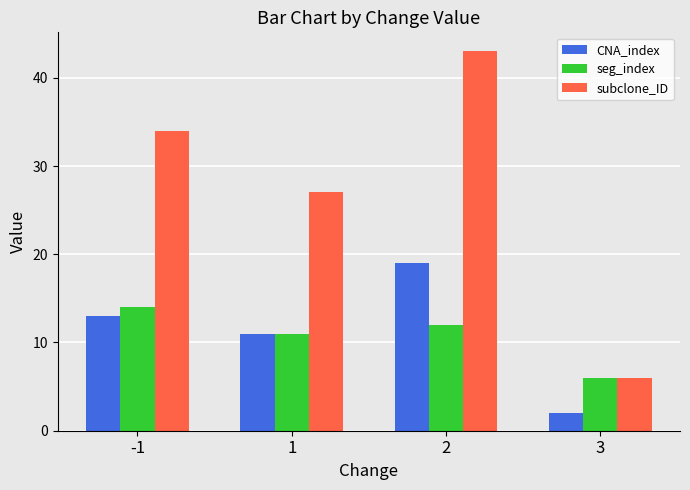

What is the value of the subclone_ID bar at the 4th from the left?

6